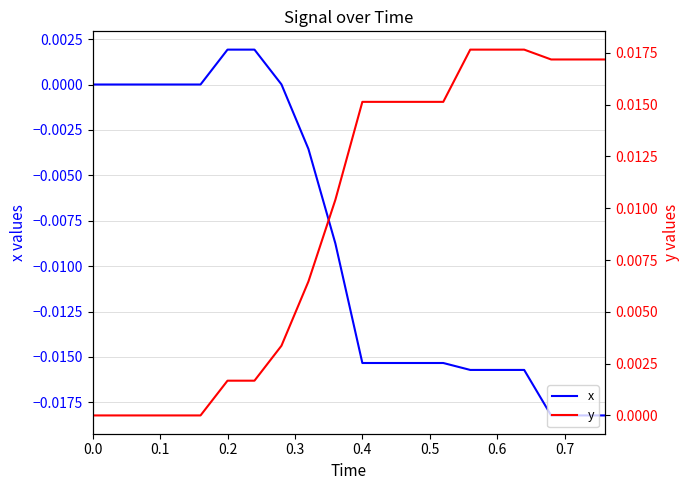

Is it true that y equals 0.0 at 0.1?

False